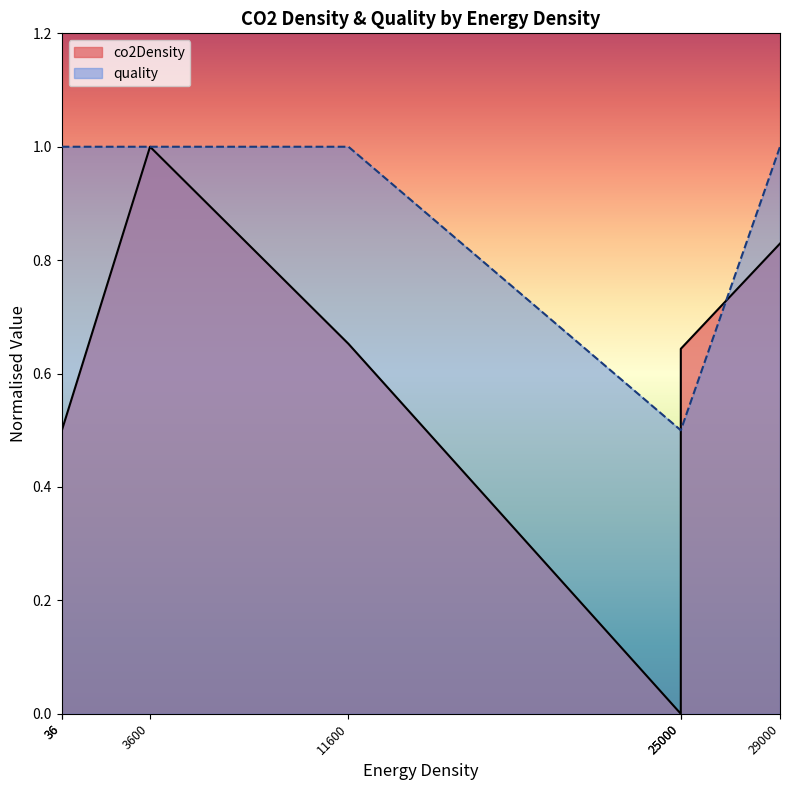

Is it true that co2Density equals 0.1 at hard_coal?

False